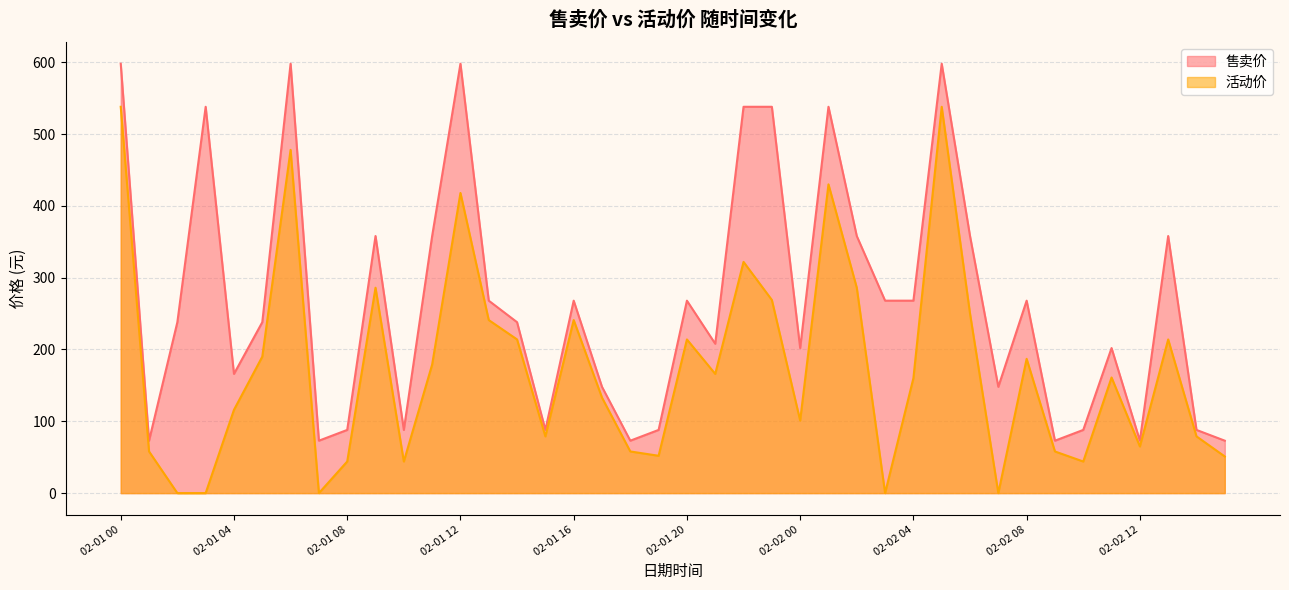

What is the sum of the 活动价 values at 02-02 00 and 02-02 11?

262